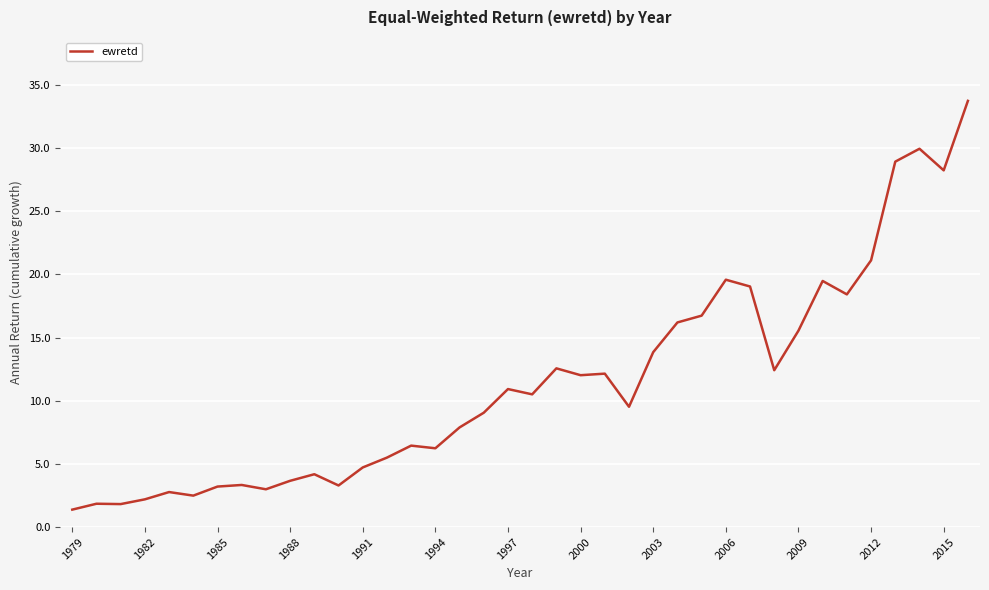

What is the difference between the maximum and minimum values?

32.3